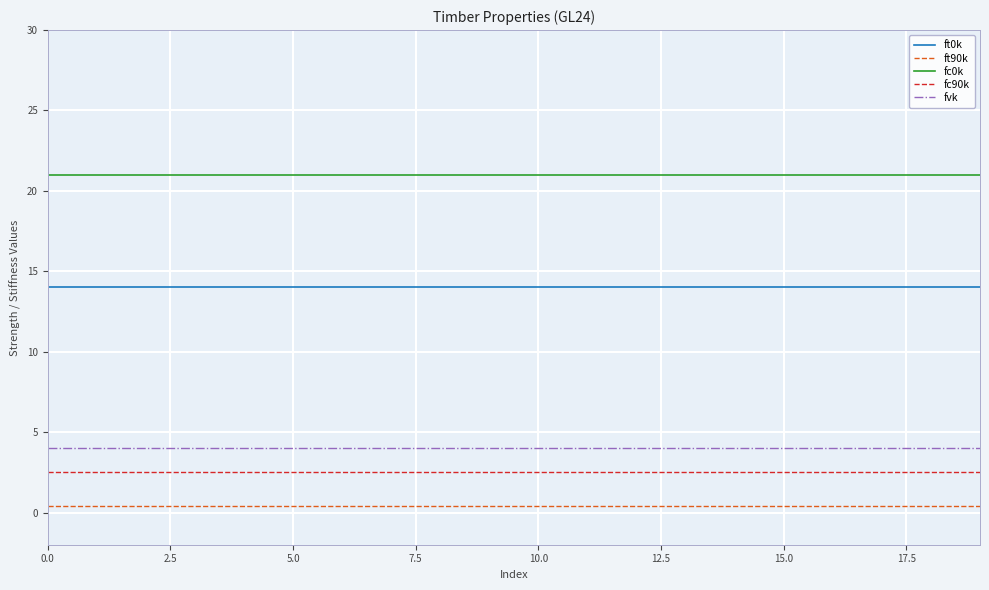

What is the smallest value displayed?

0.4